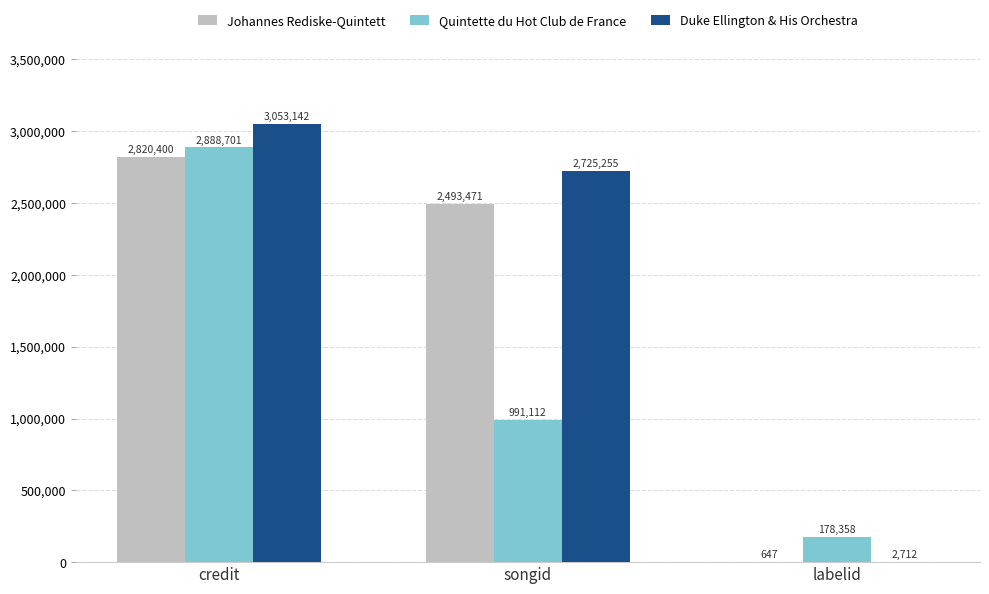

True or false: Duke Ellington & His Orchestra has a value of 4007050 at credit.

False